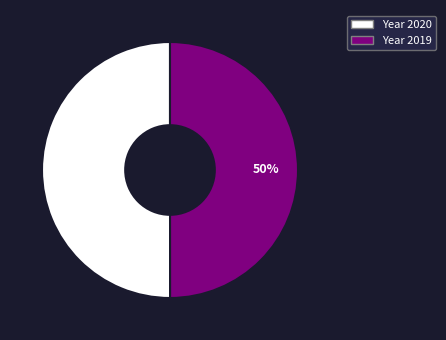

To the nearest percent, what is the average slice percentage?

50%